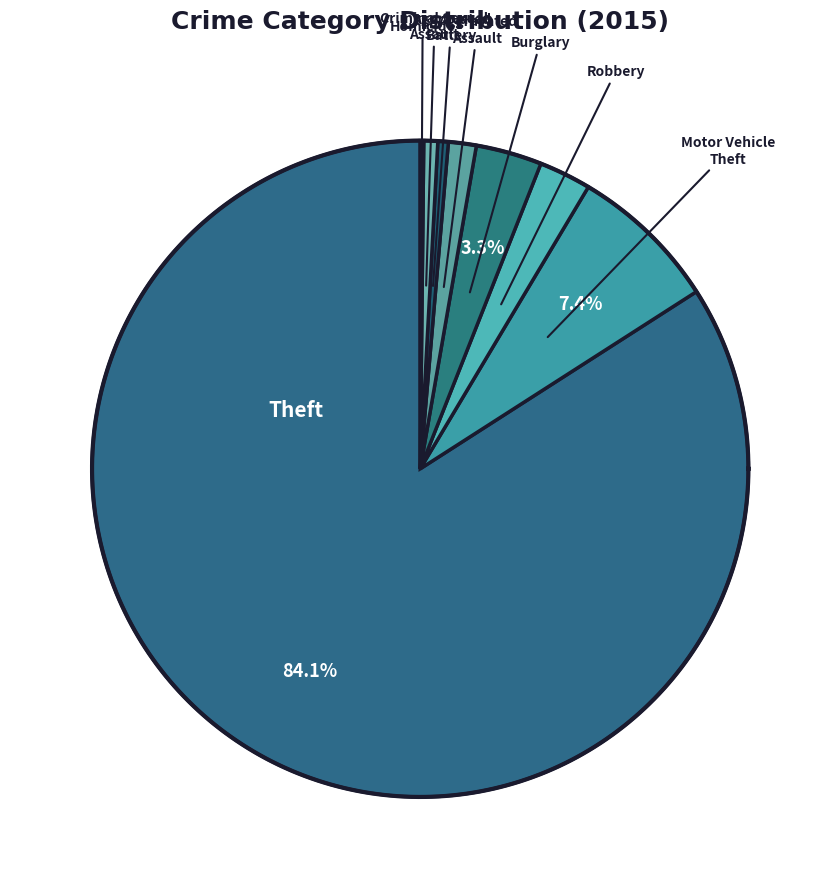

How much of the chart is everything except Robbery?

97.4%